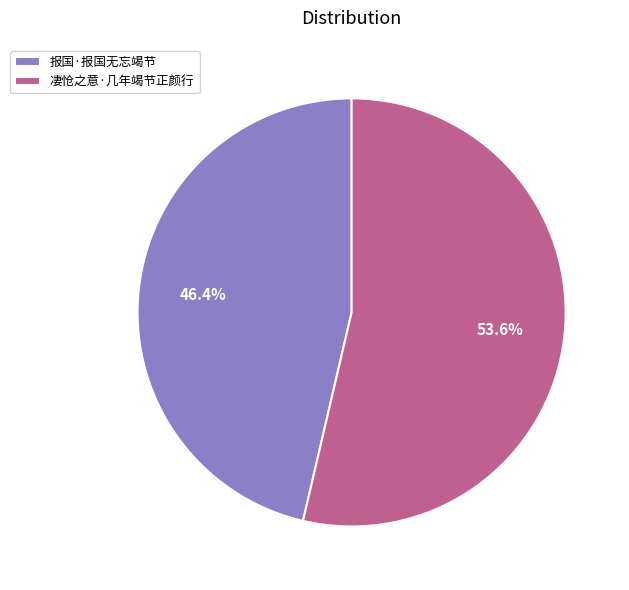

The 凄怆之意·几年竭节正颜行 slice represents 47% of the pie. True or false?

False